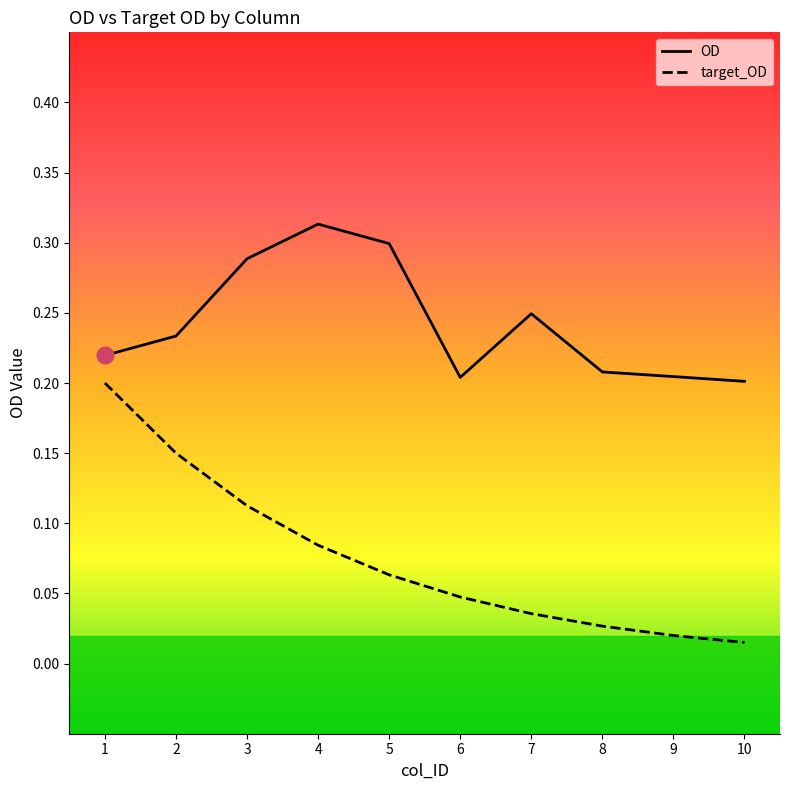

List the series in order of their overall mean, highest first.

OD, target_OD